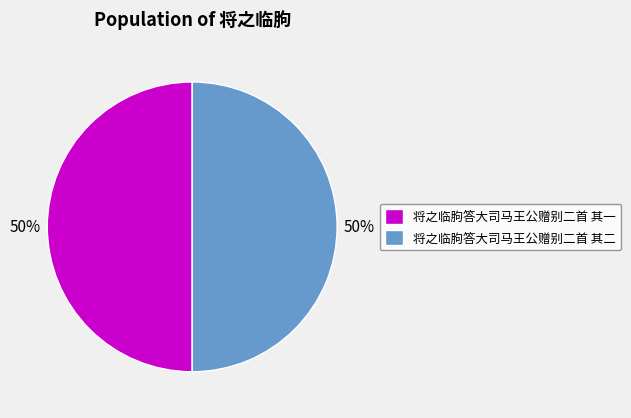

To the nearest percent, what is the combined percentage of 将之临朐答大司马王公赠别二首 其一 and 将之临朐答大司马王公赠别二首 其二?

100%